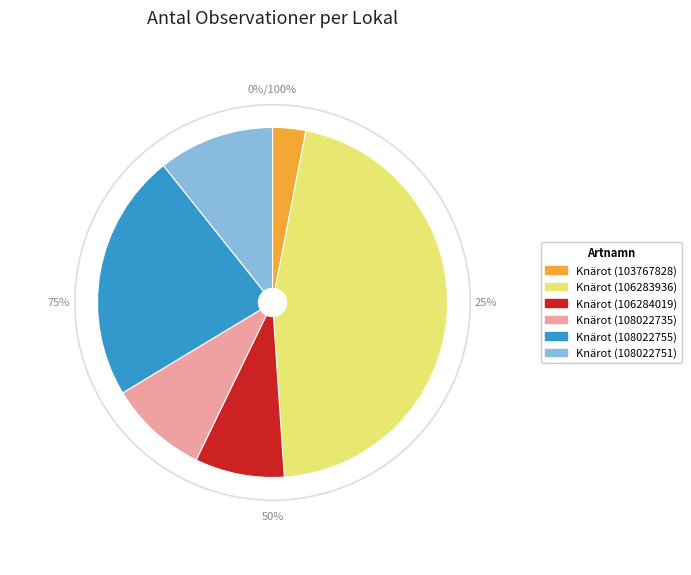

To the nearest percent, what is the average slice percentage?

17%